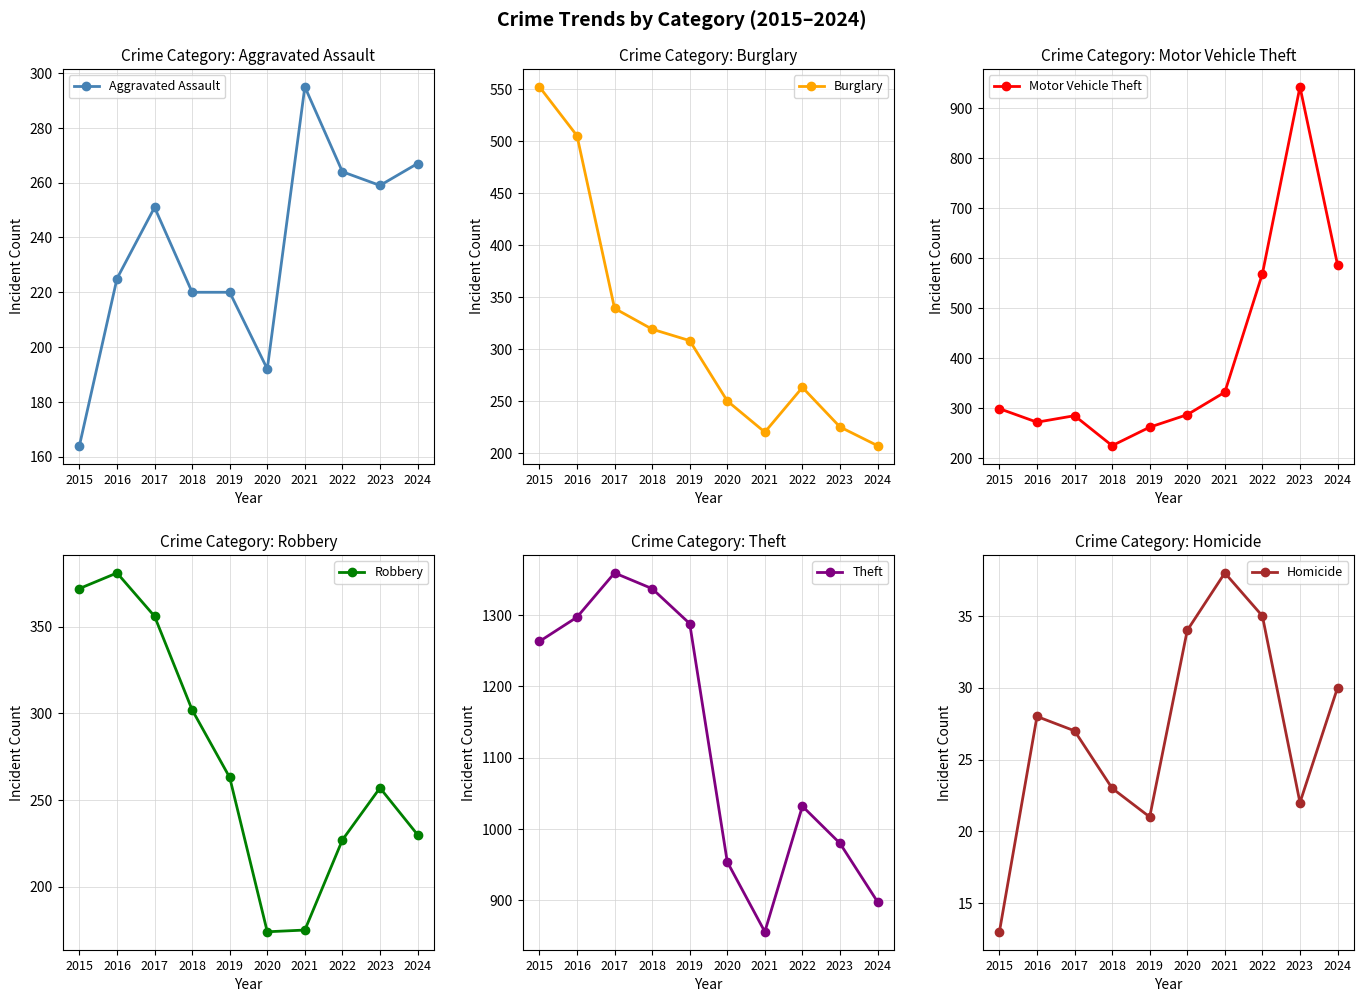

Is it true that Burglary equals 882 at 2015?

False